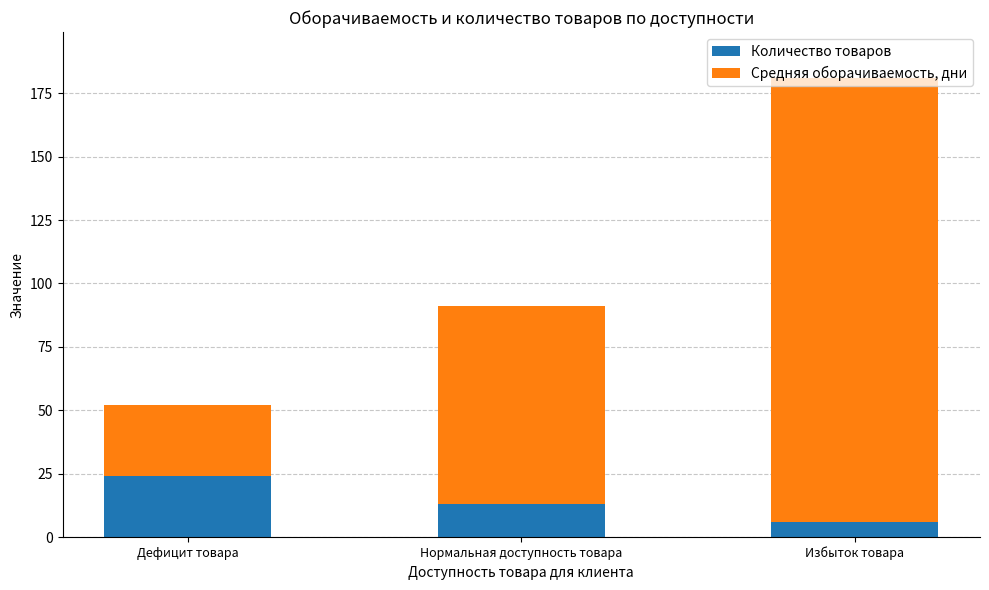

What is the difference between the maximum and second lowest values in the Количество товаров series?

11